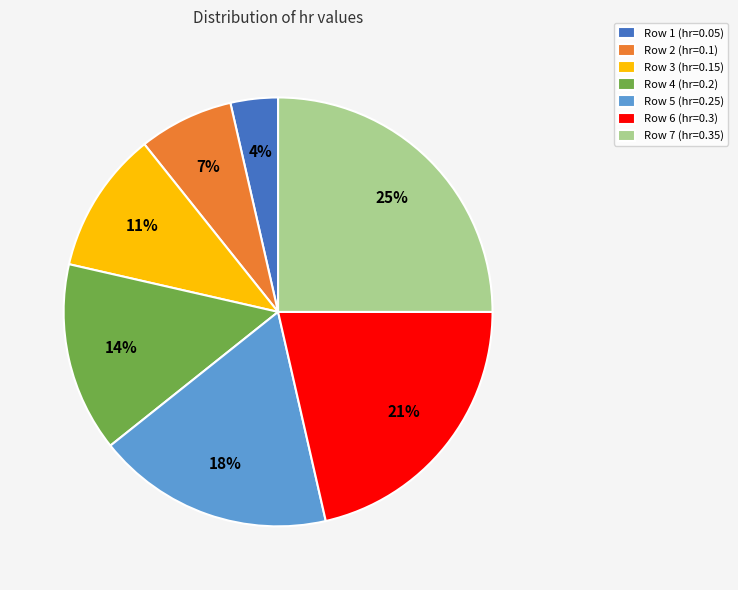

Count the number of slices in the pie.

7